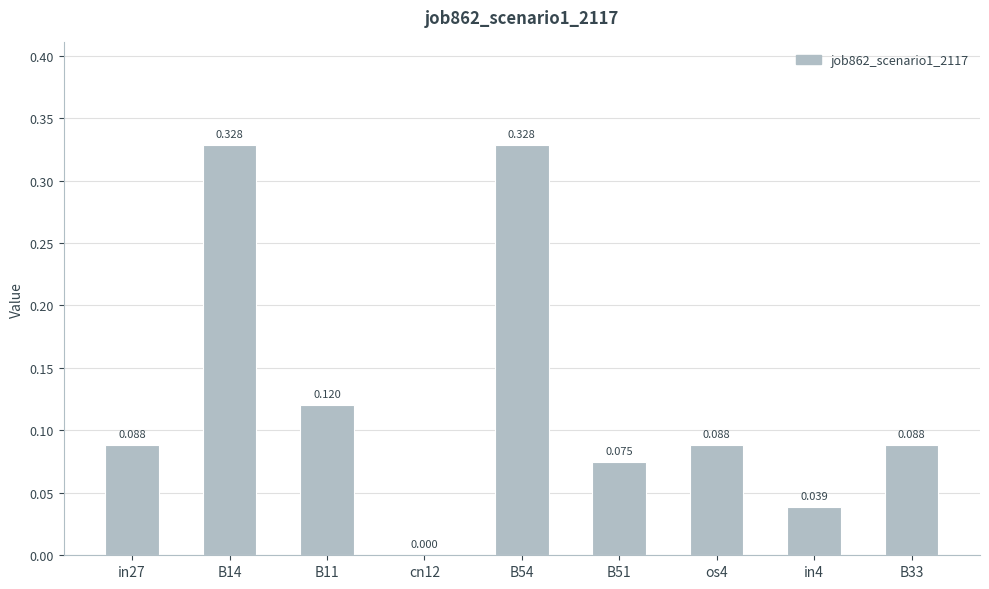

Where is the data nearest to the value 0?

cn12